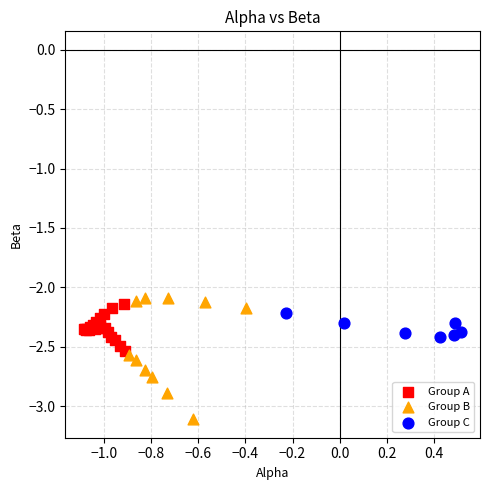

Which series has the largest Y range (max minus min)?

Group B